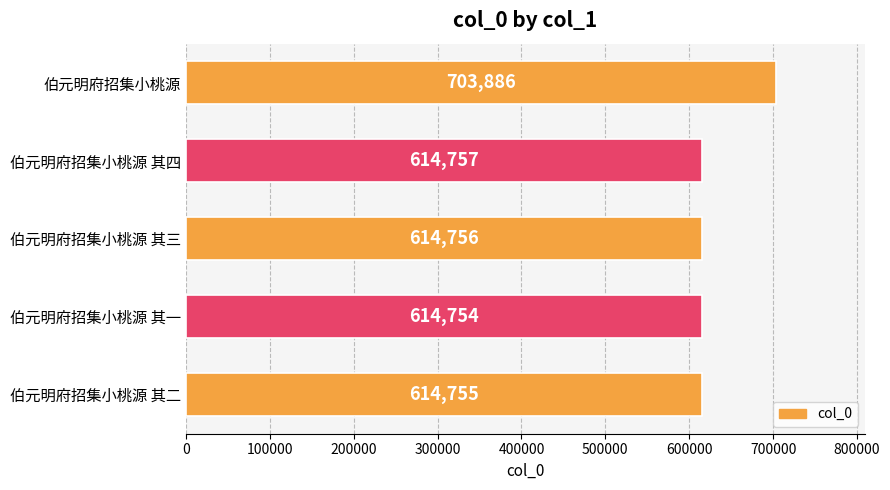

Does the chart contain any negative values?

No